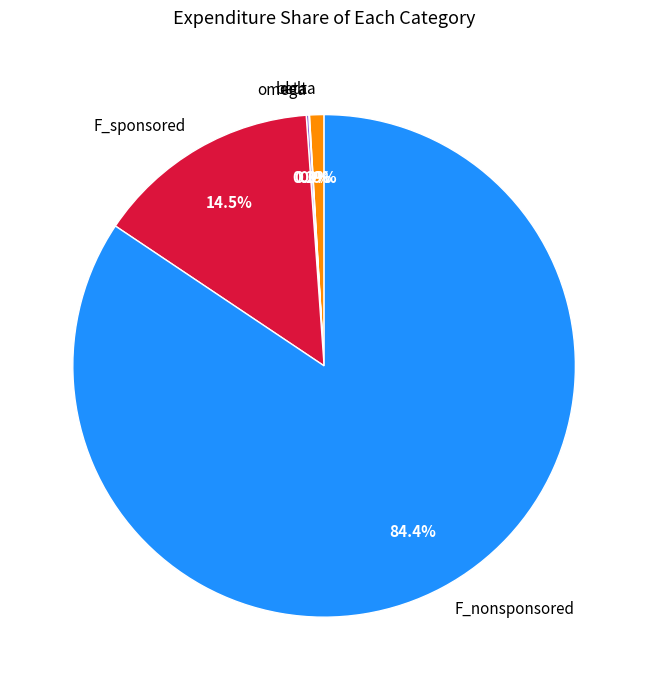

What is the largest slice in the pie chart?

F_nonsponsored